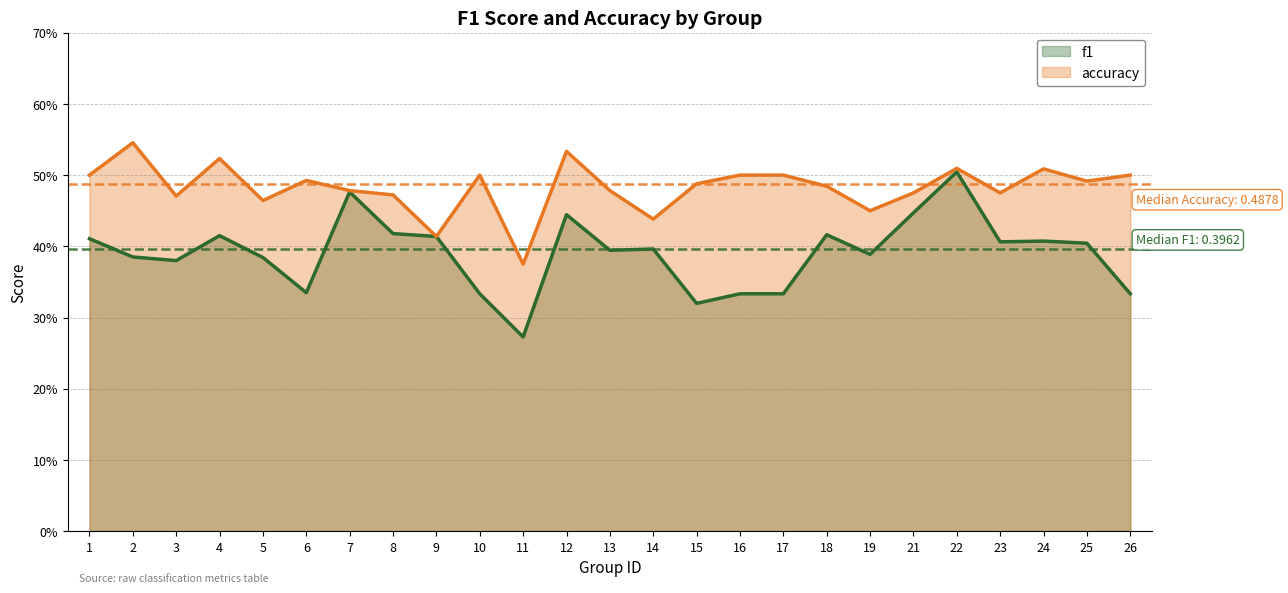

What is the sum of the accuracy values at 15 and 1?

1.0